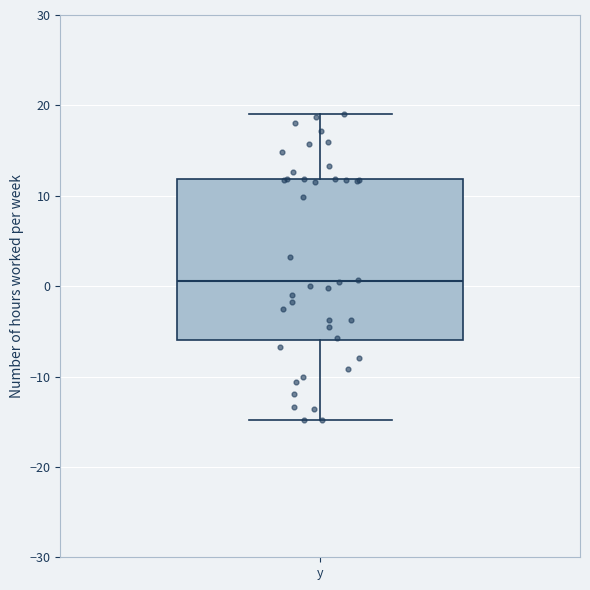

Read this box plot against the y-axis: the position of the median line, the range covered by the box, and the ends of both whiskers. The values are not printed on the chart, so give them approximately, as read against the axis.

median 1, box -6 to 12, whiskers -15 to 19